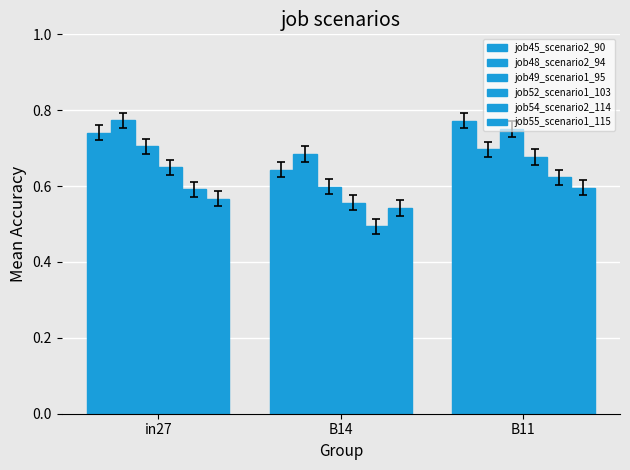

What is the sum of the job48_scenario2_94 values at in27 and B14?

1.5